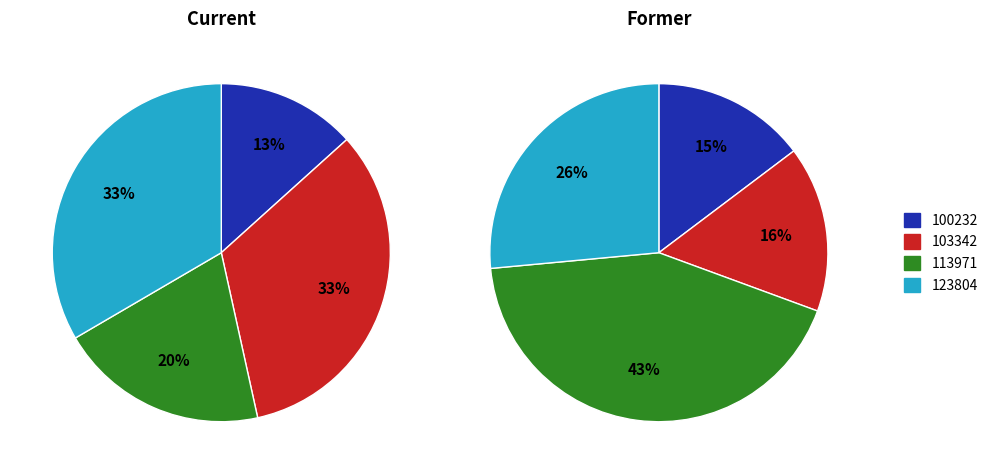

What is the change in value from 100232 to 103342?

+270447